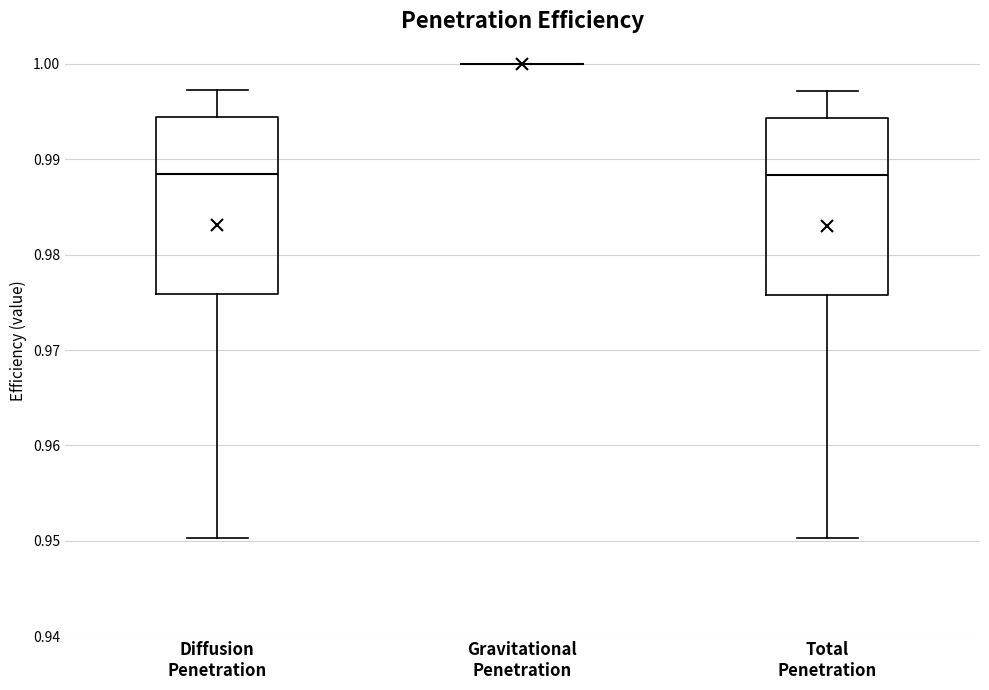

Where is the upper edge of the box for Total Penetration on the y-axis? The values are not printed on the chart, so give them approximately, as read against the axis.

0.994